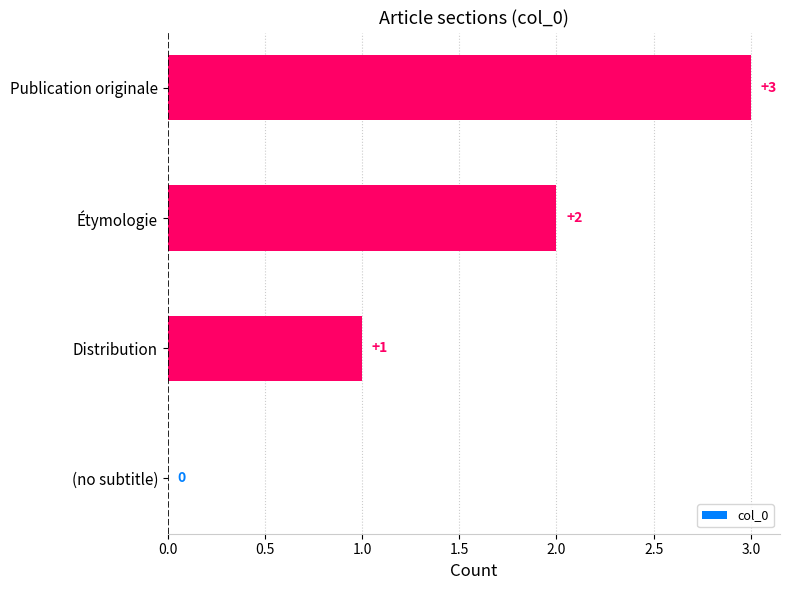

Which has a higher value, Publication originale or Étymologie?

Publication originale